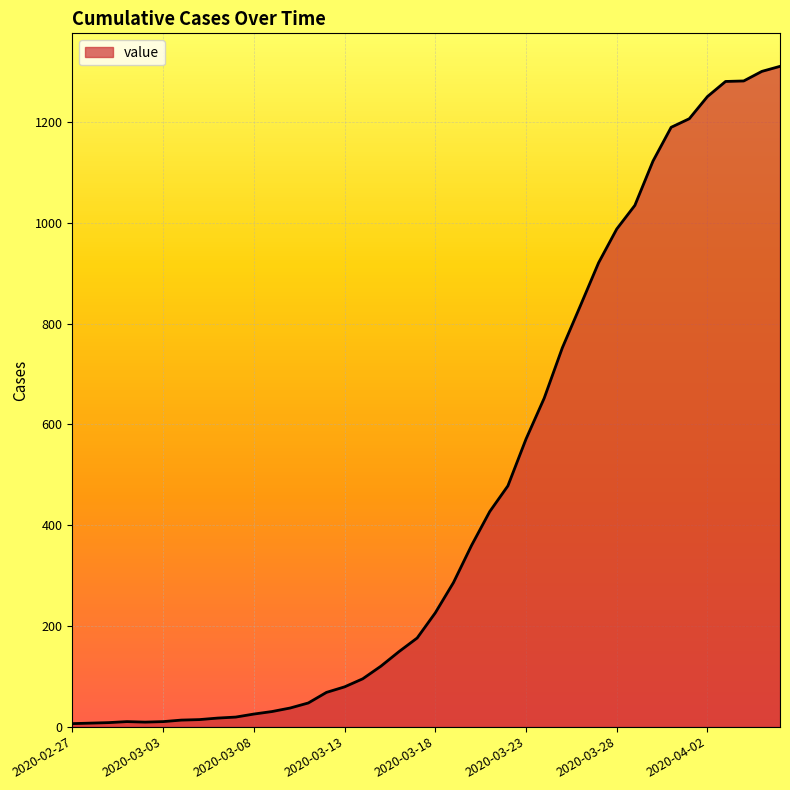

What is the difference between the second highest and second lowest values?

1294